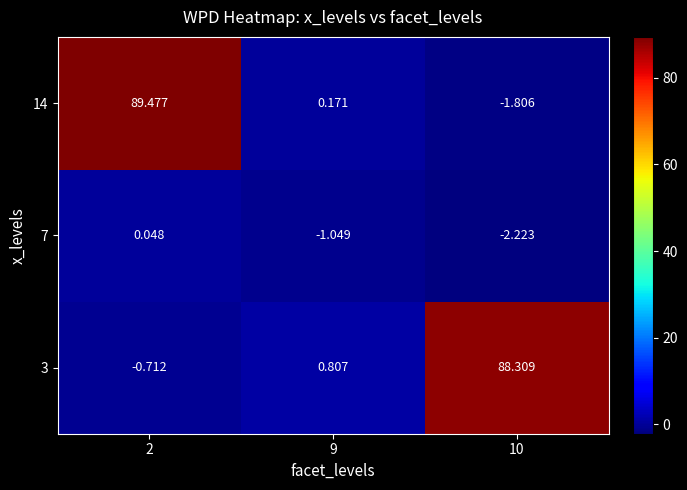

Which label corresponds to the largest value in the chart?

2